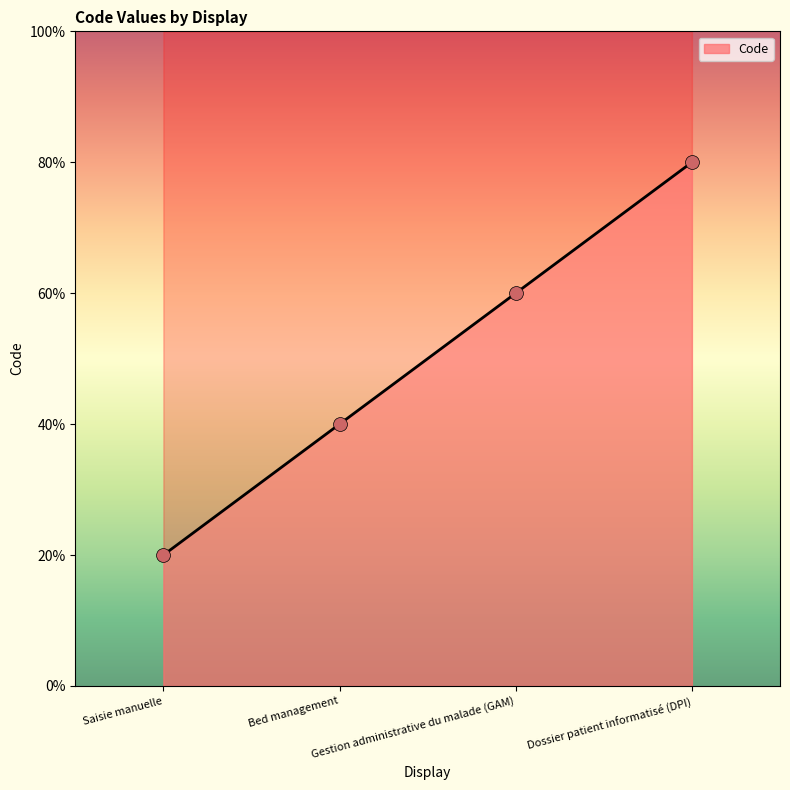

Which has a higher value, Gestion administrative du malade (GAM) or Dossier patient informatisé (DPI)?

Dossier patient informatisé (DPI)